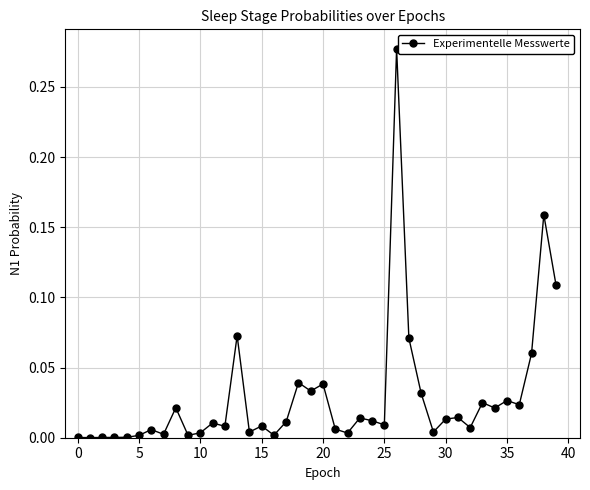

True or false: there are more than 1 points higher than both neighbors.

True